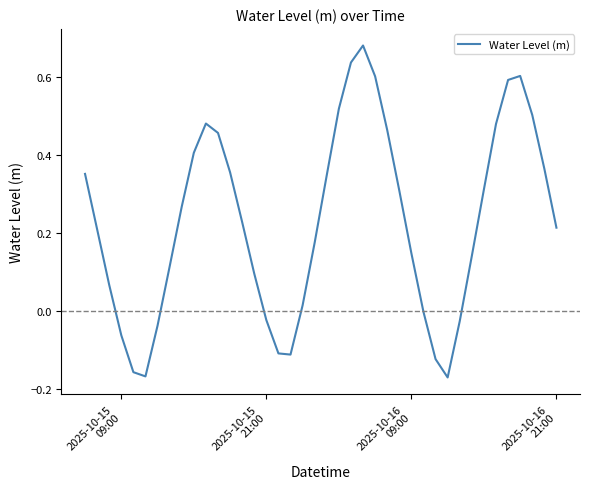

What is the difference between the maximum and minimum values?

0.9